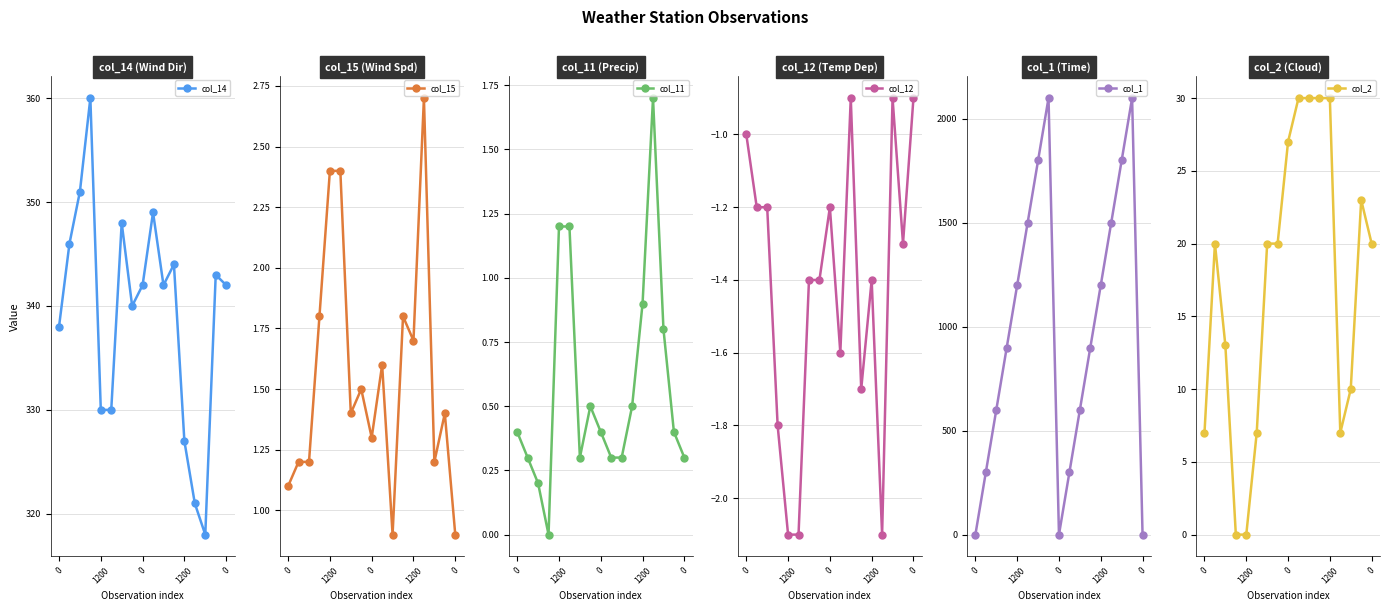

Where is the first local maximum for col_11?

7